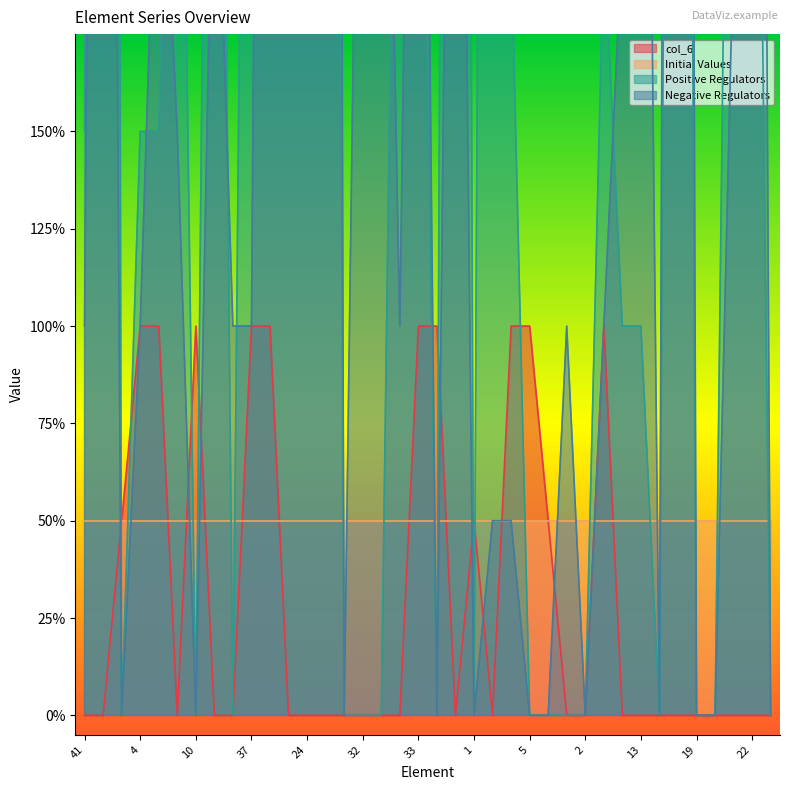

Which series ends up on top after the final intersection of Negative Regulators and col_6?

Negative Regulators